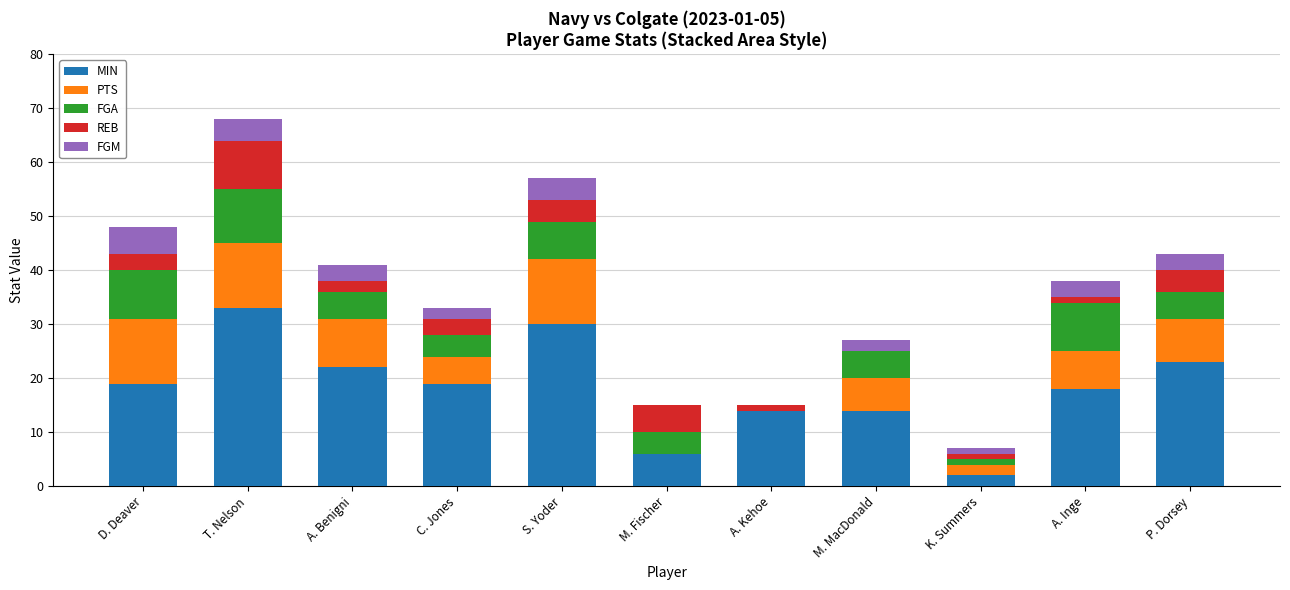

At which category is the sum across all series the highest?

T. Nelson